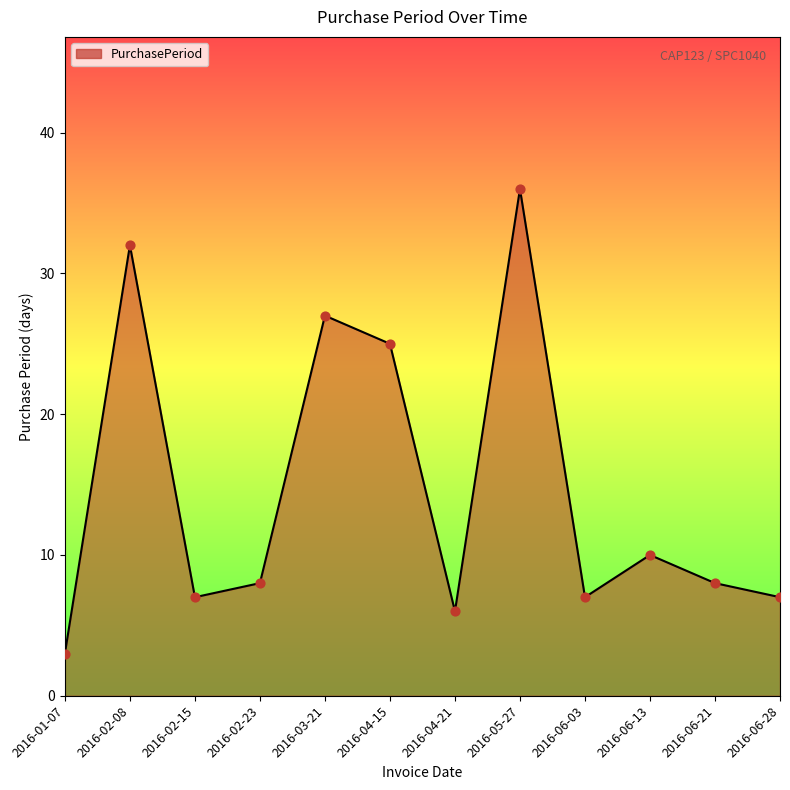

Approximately how many times larger is the value at 2016-06-28 compared to 2016-02-08?

0.2